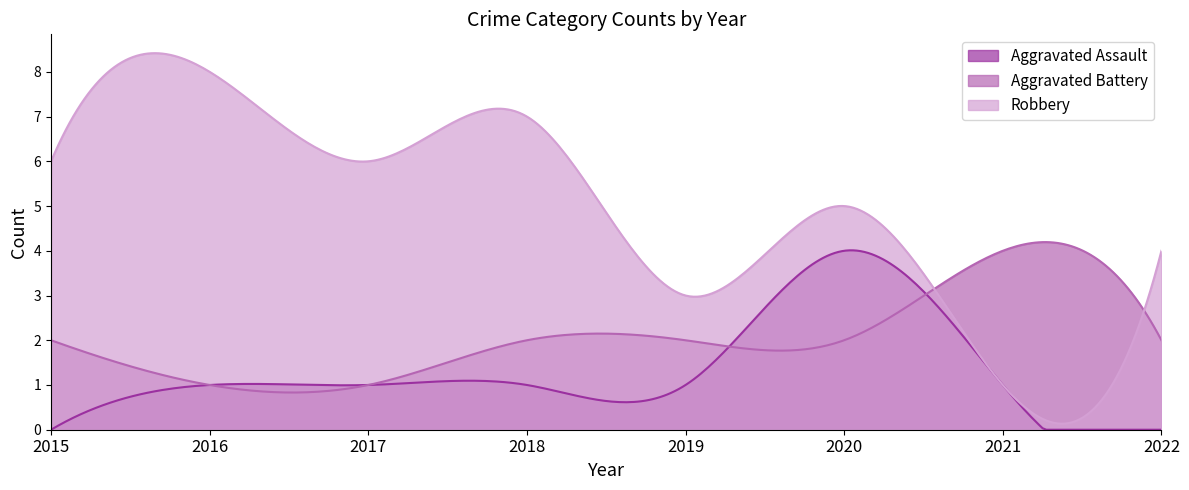

True or false: Aggravated Assault and Aggravated Battery intersect in this chart.

True